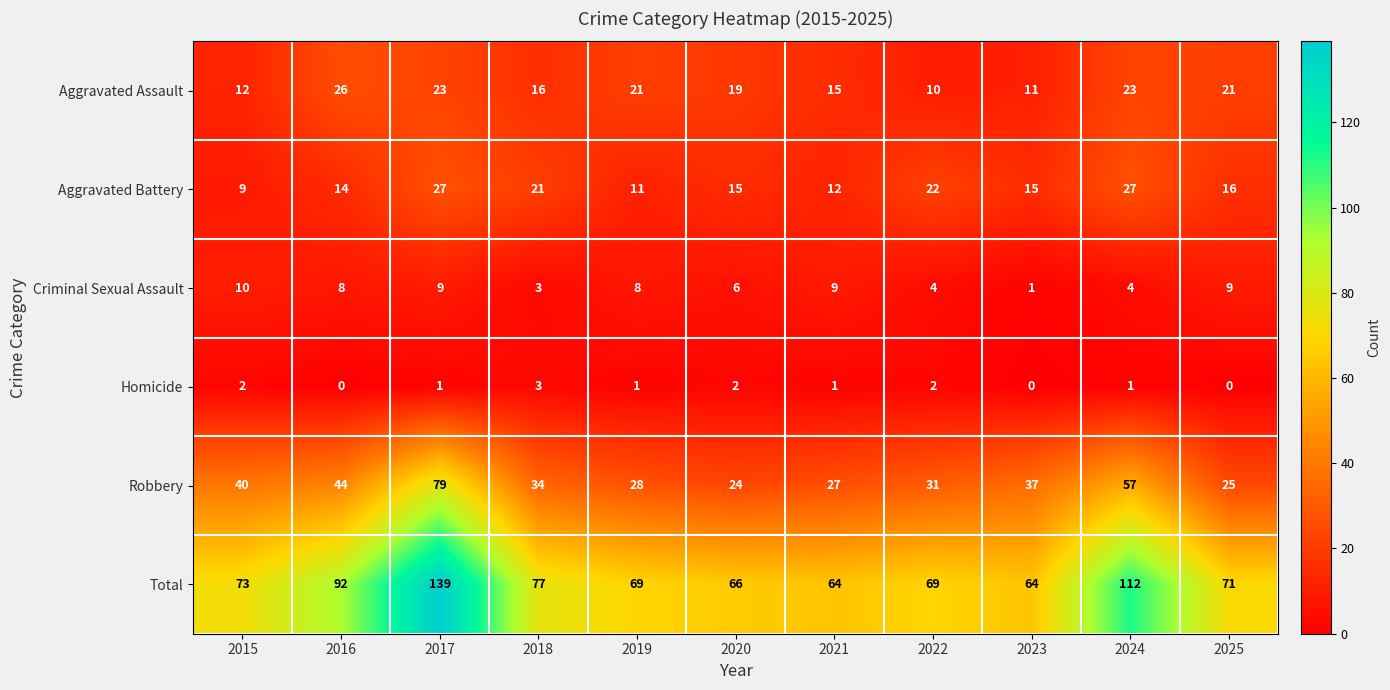

What is the average value of the Criminal Sexual Assault series?

6